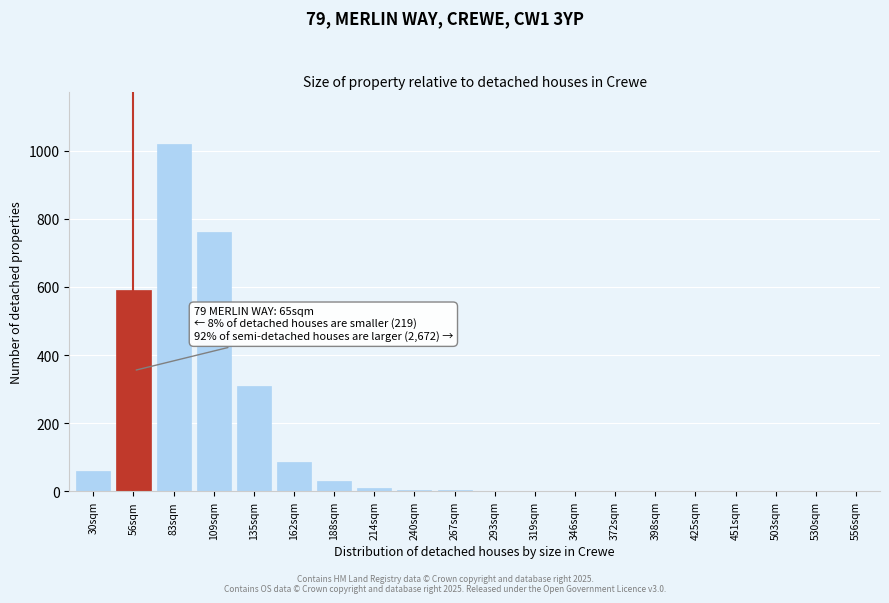

Approximately how many times larger is the value at 135sqm compared to 56sqm?

0.5